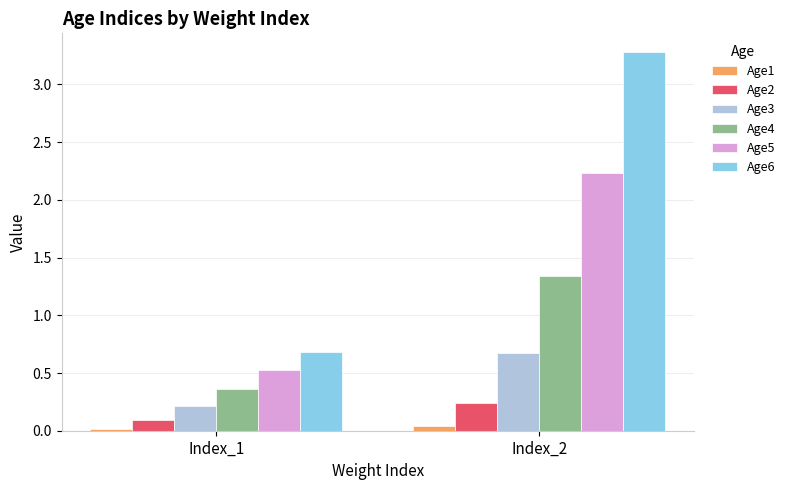

How many bars are there in each group?

6